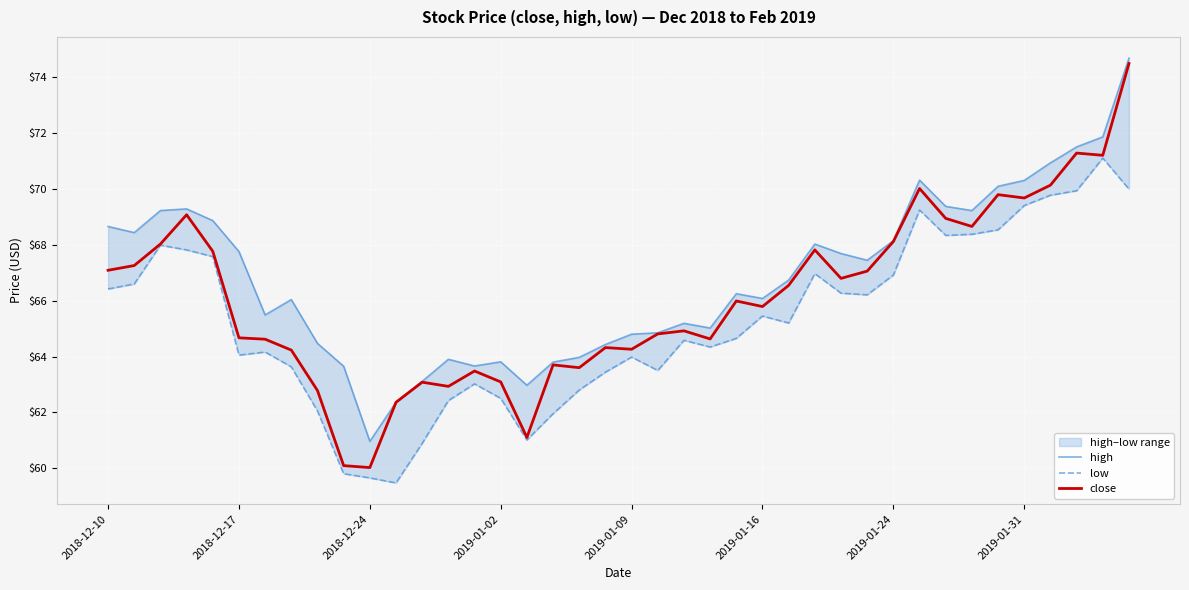

At which label does high first exceed 66?

2018-12-10